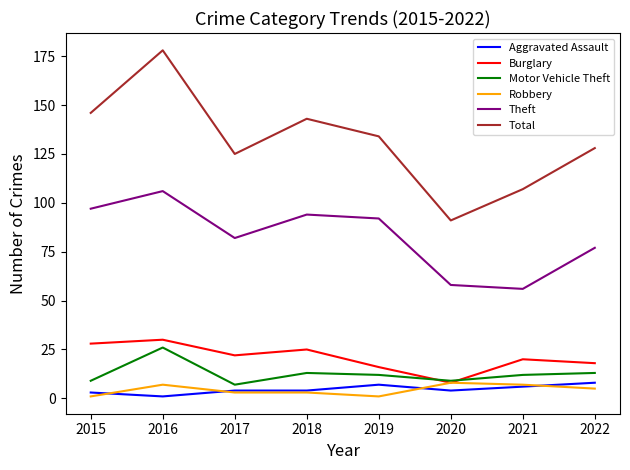

Where is the first local minimum for Burglary?

2017